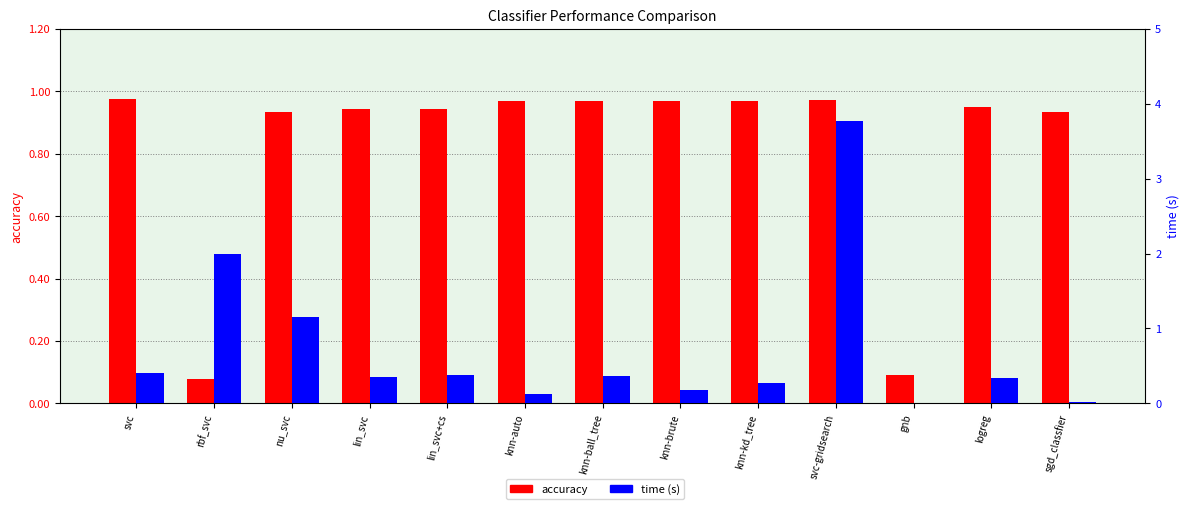

At which label is time (s) closest to 1?

nu_svc